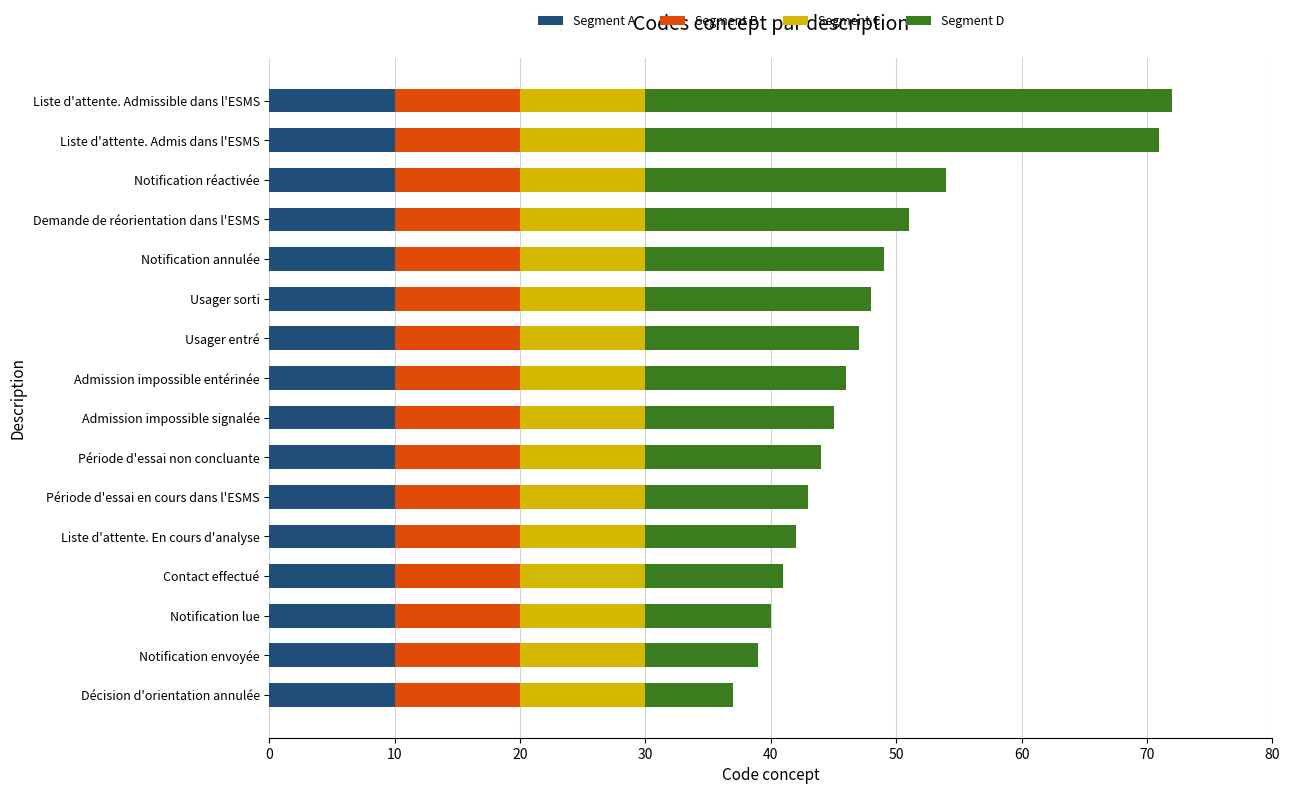

What is the maximum value for Segment A?

10